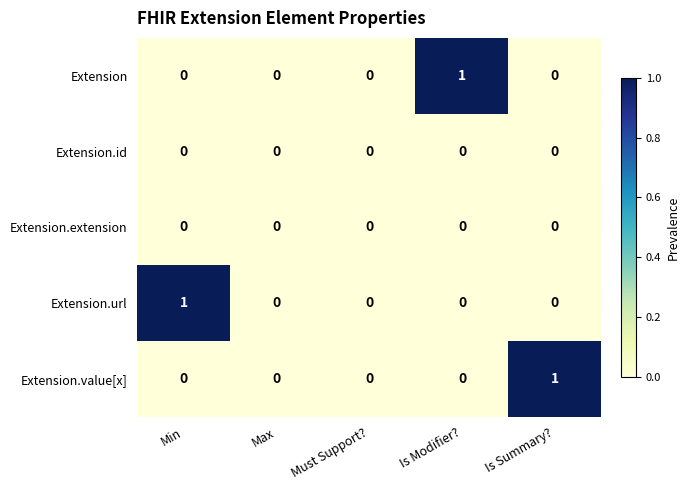

The value of Extension.url at Min is 1. True or false?

True